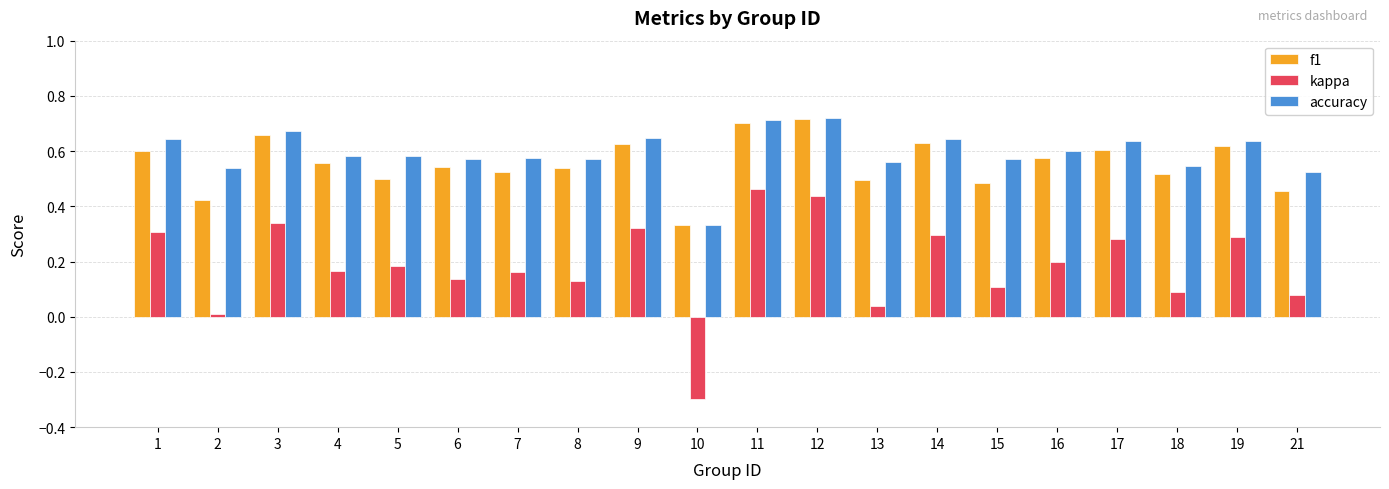

What is the minimum value for kappa?

-0.3